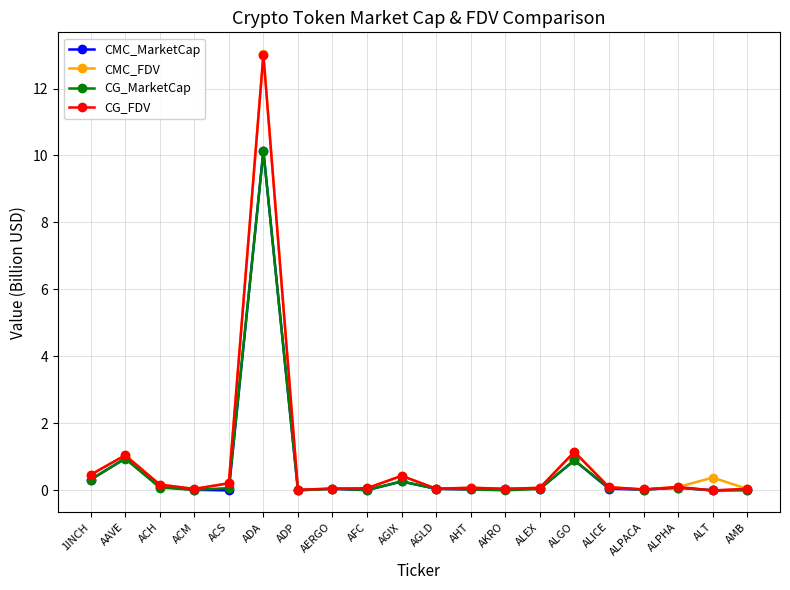

Which category has the highest value in the CMC_FDV series?

ADA